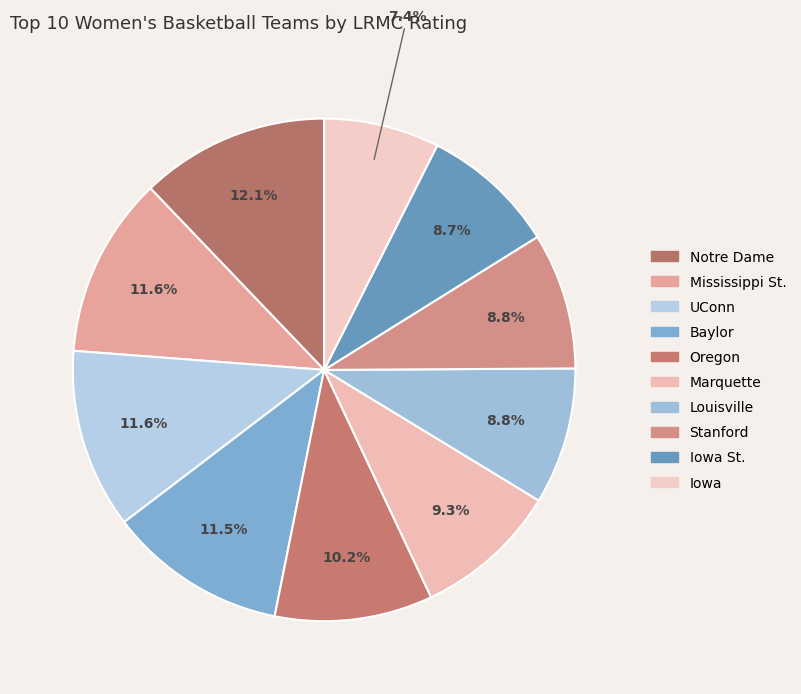

How many segments does this pie chart have?

10